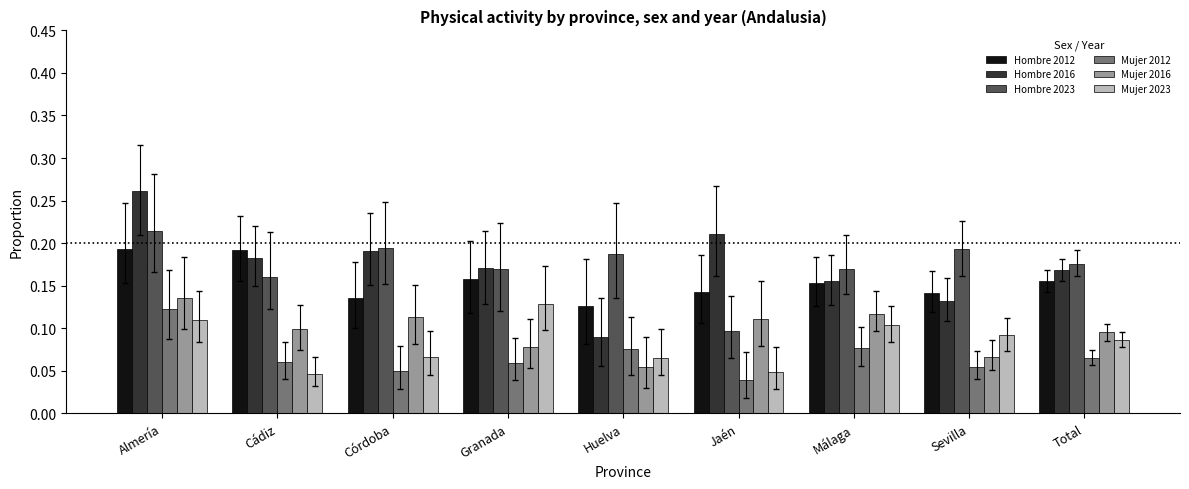

The value of Hombre 2012 at Cádiz is 0.3. True or false?

False